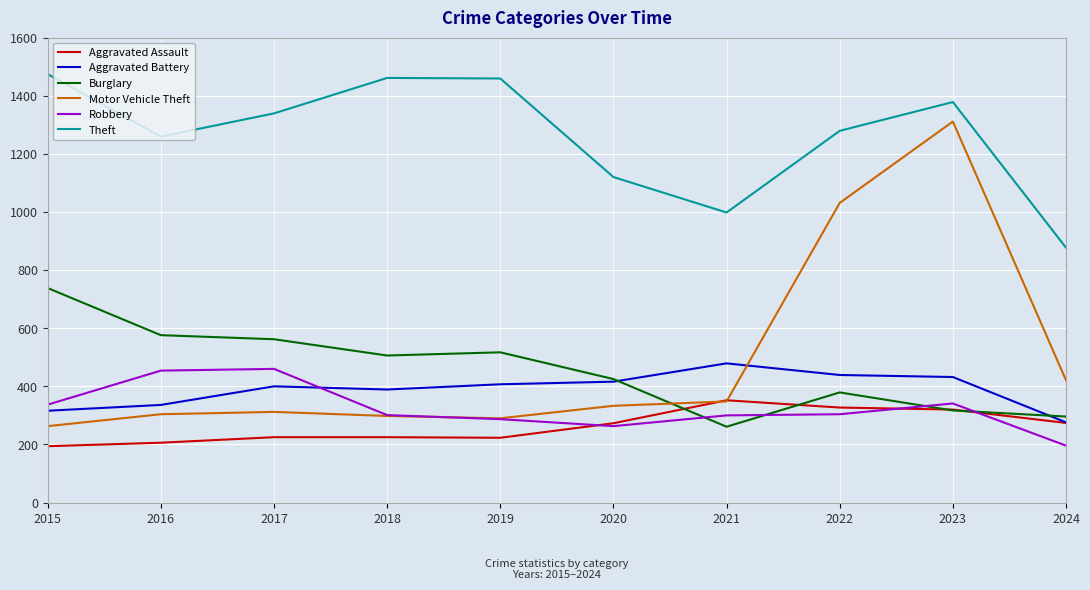

What is the maximum value for Aggravated Battery?

479